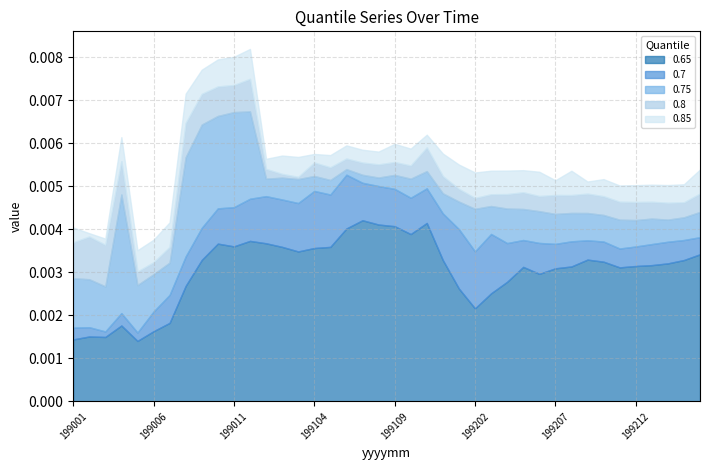

Count the 0.65 values in the range 0 to 1.

40